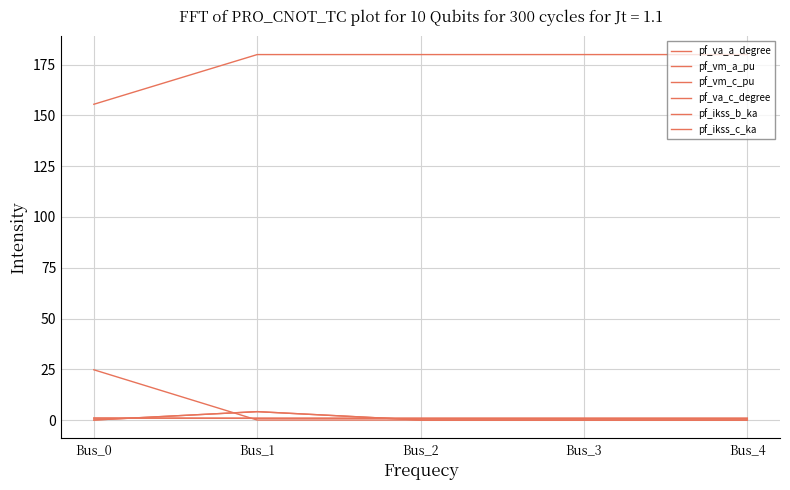

The pf_va_c_degree series shows 256.8 at Bus_2. True or false?

False